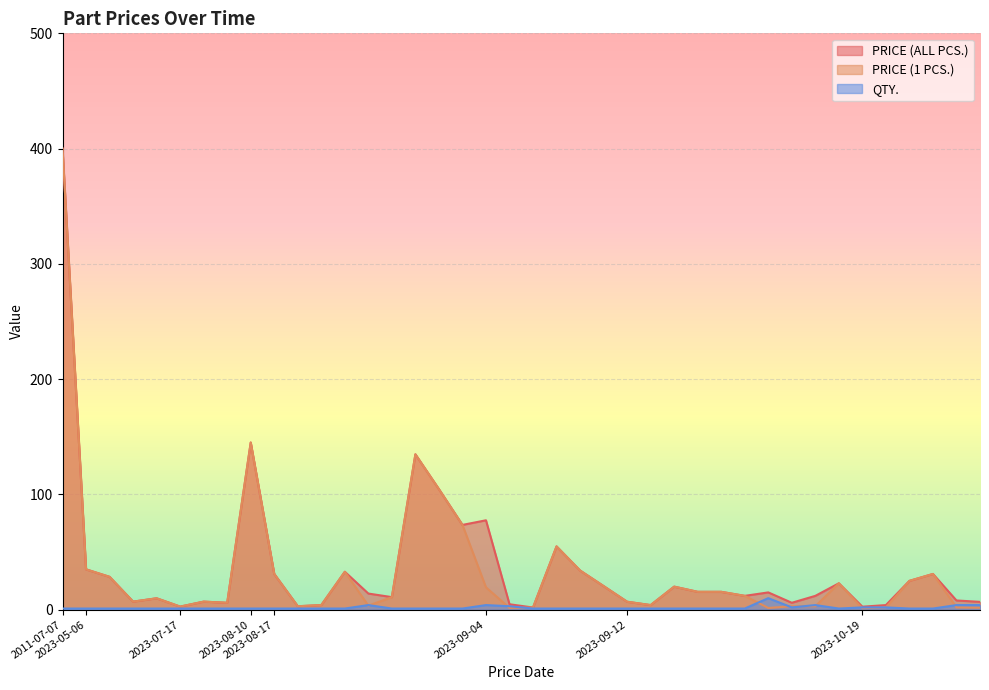

Reading left to right, extract all data points from this chart.

PRICE (ALL PCS.): 2011-07-07=400.0	2023-05-06=35.0	2023-05-06=28.5	2023-05-06=7.0	2023-05-06=9.9	2023-07-17=2.7	2023-07-17=7.0	2023-07-17=6.0	2023-08-10=145.0	2023-08-17=31.0	2023-08-17=3.0	2023-08-17=4.0	2023-08-17=32.9	2023-08-17=14.0	2023-08-17=10.9	2023-08-17=134.8	2023-08-17=104.6	2023-08-17=73.5	2023-09-04=77.6	2023-09-04=4.7	2023-09-04=1.9	2023-09-04=54.9	2023-09-04=34.0	2023-09-04=20.5	2023-09-12=6.9	2023-09-12=4.0	2023-09-12=20.0	2023-09-12=15.5	2023-09-12=15.5	2023-09-12=12.0	2023-09-12=15.0	2023-09-12=6.0	2023-09-12=12.0	2023-09-12=22.9	2023-10-19=2.6	2023-10-19=4.0	2023-10-19=25.0	2023-10-19=31.0	2023-10-19=8.0	2023-10-19=6.8
PRICE (1 PCS.): 2011-07-07=400.0	2023-05-06=35.0	2023-05-06=28.5	2023-05-06=7.0	2023-05-06=9.9	2023-07-17=2.7	2023-07-17=7.0	2023-07-17=6.0	2023-08-10=145.0	2023-08-17=31.0	2023-08-17=3.0	2023-08-17=4.0	2023-08-17=32.9	2023-08-17=3.5	2023-08-17=10.9	2023-08-17=134.8	2023-08-17=104.6	2023-08-17=73.5	2023-09-04=19.4	2023-09-04=1.6	2023-09-04=1.9	2023-09-04=54.9	2023-09-04=34.0	2023-09-04=20.5	2023-09-12=6.9	2023-09-12=4.0	2023-09-12=20.0	2023-09-12=15.5	2023-09-12=15.5	2023-09-12=12.0	2023-09-12=1.5	2023-09-12=3.0	2023-09-12=3.0	2023-09-12=22.9	2023-10-19=1.3	2023-10-19=2.0	2023-10-19=25.0	2023-10-19=31.0	2023-10-19=2.0	2023-10-19=1.7
QTY.: 2011-07-07=1.0	2023-05-06=1.0	2023-05-06=1.0	2023-05-06=1.0	2023-05-06=1.0	2023-07-17=1.0	2023-07-17=1.0	2023-07-17=1.0	2023-08-10=1.0	2023-08-17=1.0	2023-08-17=1.0	2023-08-17=1.0	2023-08-17=1.0	2023-08-17=4.0	2023-08-17=1.0	2023-08-17=1.0	2023-08-17=1.0	2023-08-17=1.0	2023-09-04=4.0	2023-09-04=3.0	2023-09-04=1.0	2023-09-04=1.0	2023-09-04=1.0	2023-09-04=1.0	2023-09-12=1.0	2023-09-12=1.0	2023-09-12=1.0	2023-09-12=1.0	2023-09-12=1.0	2023-09-12=1.0	2023-09-12=10.0	2023-09-12=2.0	2023-09-12=4.0	2023-09-12=1.0	2023-10-19=2.0	2023-10-19=2.0	2023-10-19=1.0	2023-10-19=1.0	2023-10-19=4.0	2023-10-19=4.0